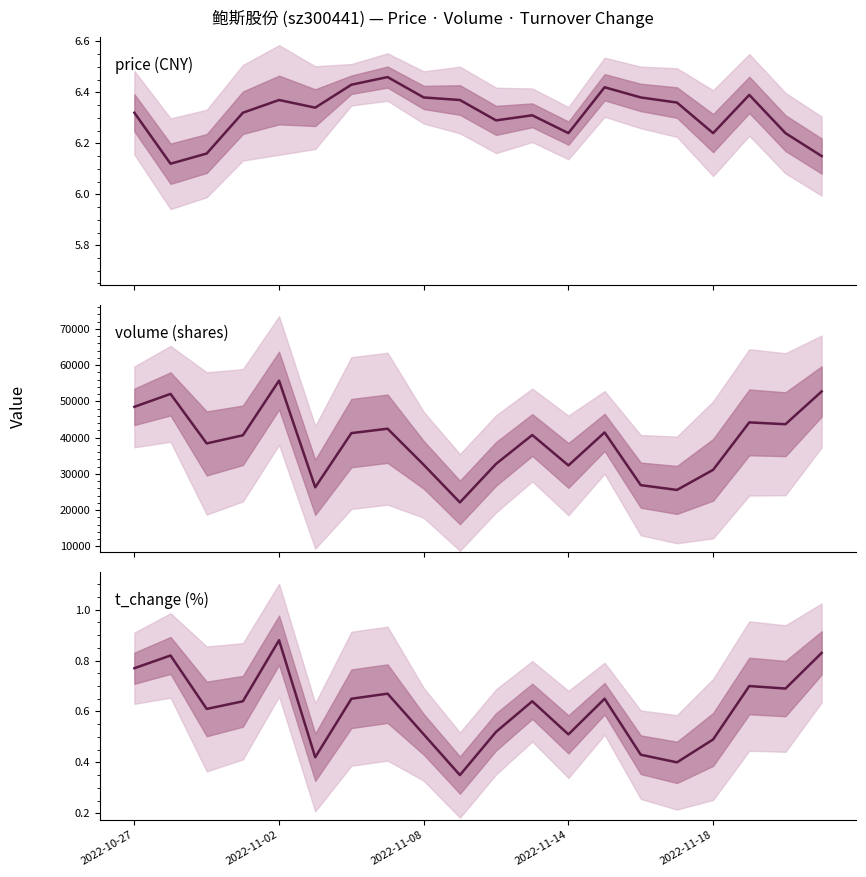

The value of t_change (%) at 2022-11-08 is 0.3. True or false?

False